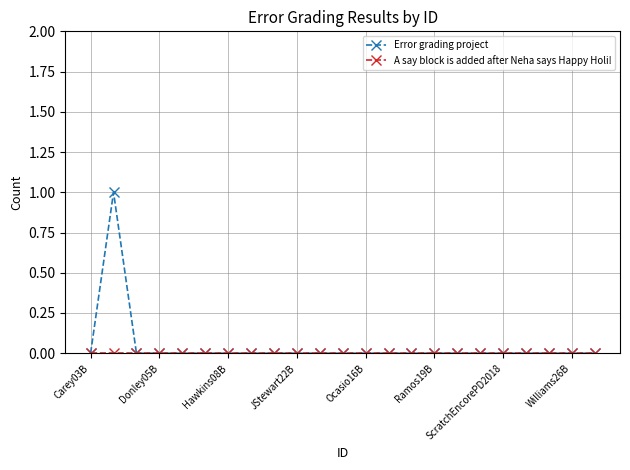

Which series has the largest range (max minus min)?

Error grading project